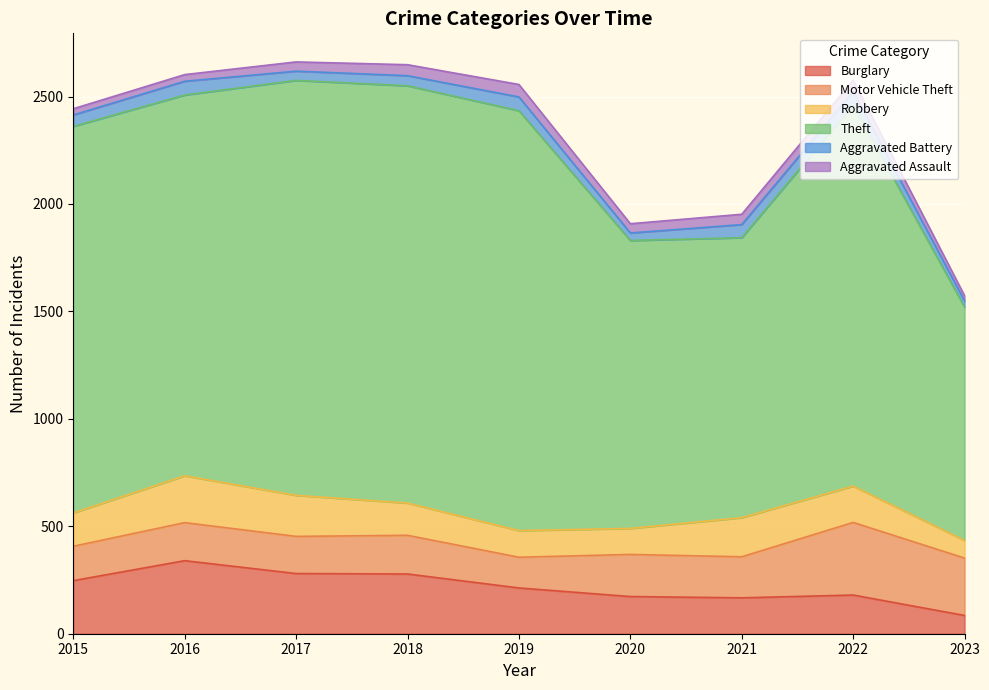

What is the sum of the Theft values at 2015 and 2016?

3571